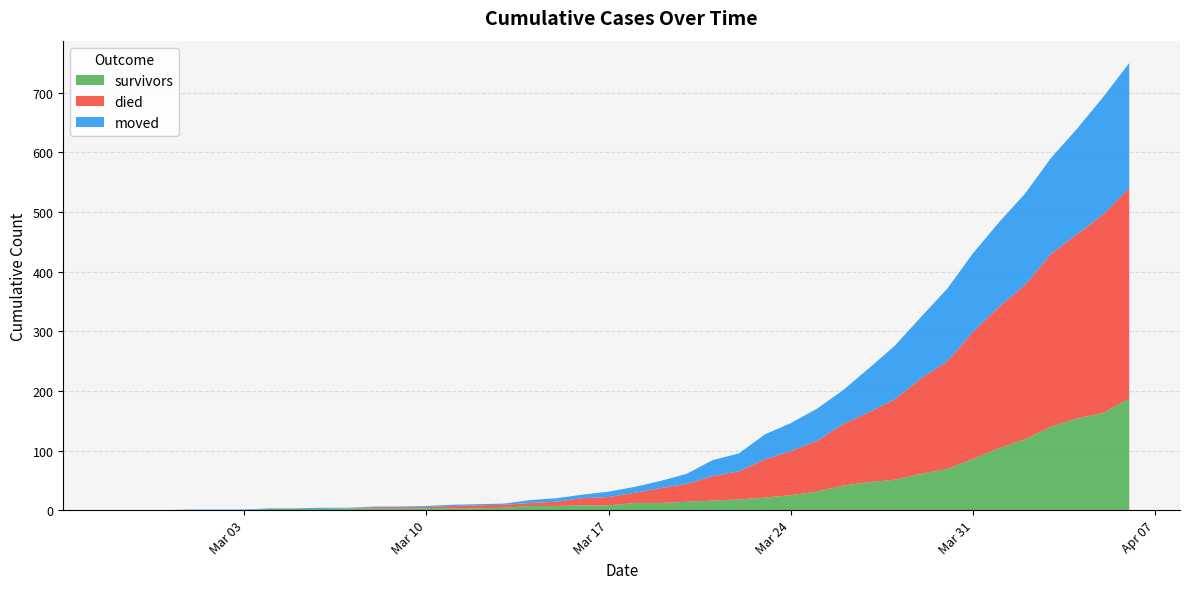

Reading left to right, extract all data points from this chart.

survivors: 0	0	0	0	0	0	2	2	2	3	3	3	3	3	3	4	7	7	8	8	12	12	14	16	18	21	25	31	41	47	51	61	69	86	104	119	140	154	163	187
died: 0	0	0	0	0	0	0	0	0	0	2	2	2	4	5	5	5	7	12	14	17	25	30	41	47	64	74	85	103	117	135	160	180	213	237	259	290	309	333	353
moved: 0	0	0	1	1	1	1	1	2	1	1	1	2	2	2	2	5	6	6	9	10	12	17	27	30	42	47	54	57	74	90	103	122	132	142	153	161	177	197	210